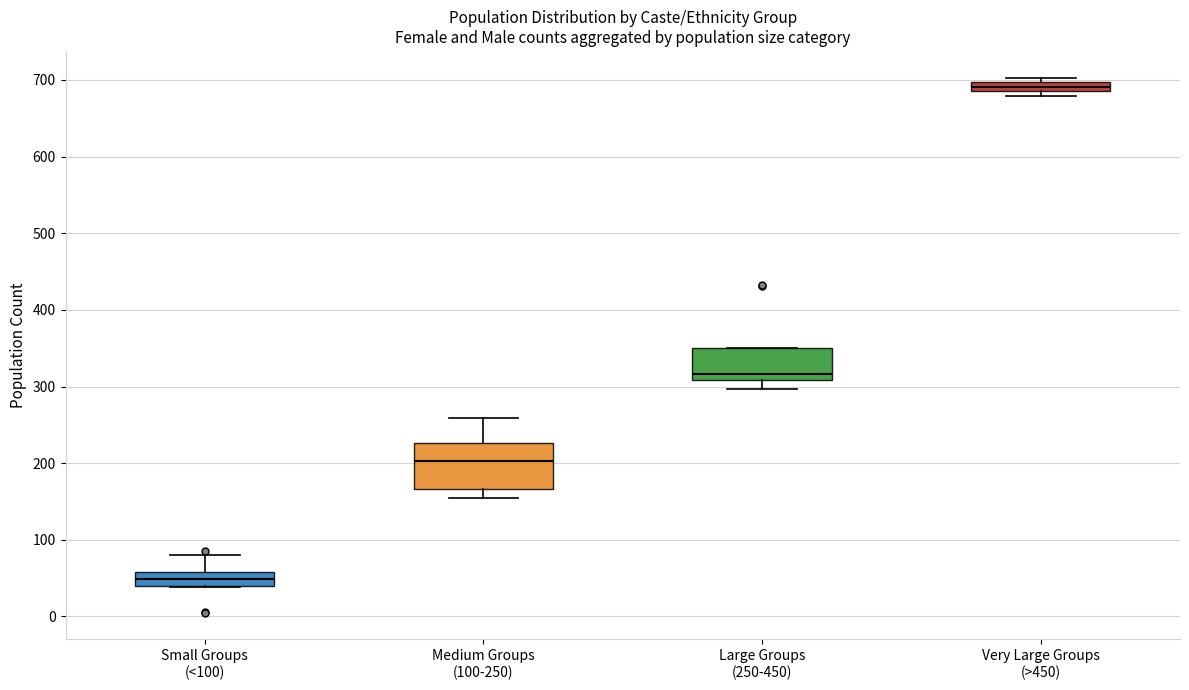

Where is the upper edge of the box for Very Large Groups (>450) on the y-axis? The values are not printed on the chart, so give them approximately, as read against the axis.

700